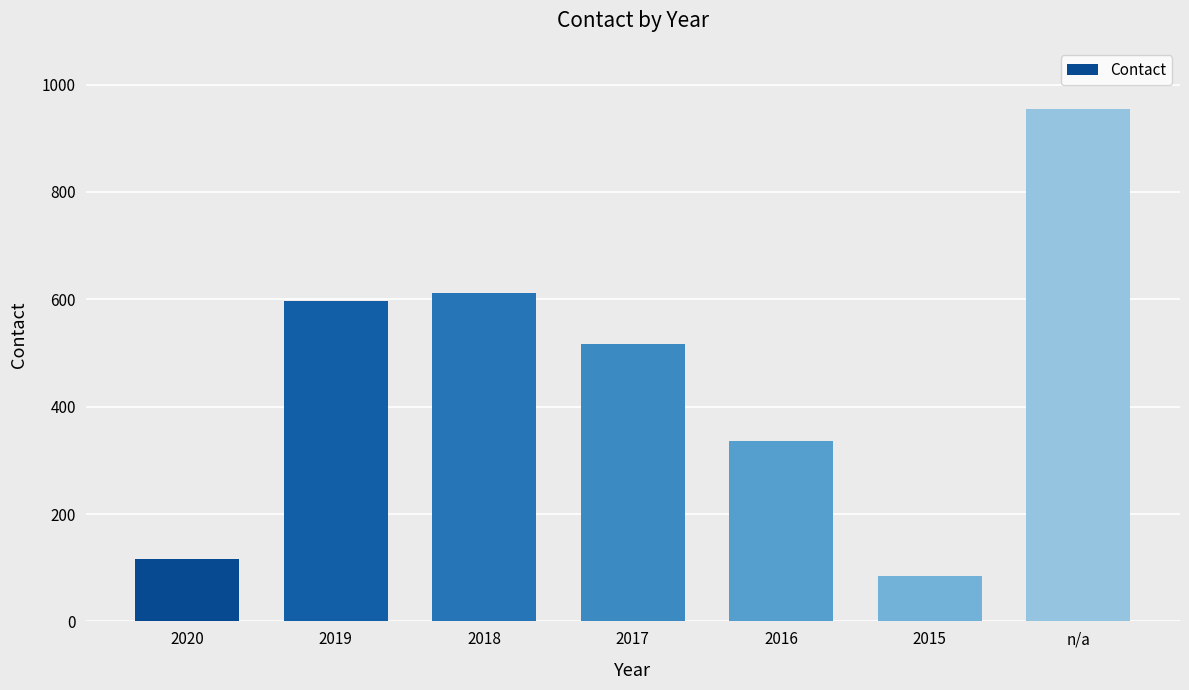

Approximately how many times larger is the value at n/a compared to 2015?

11.2